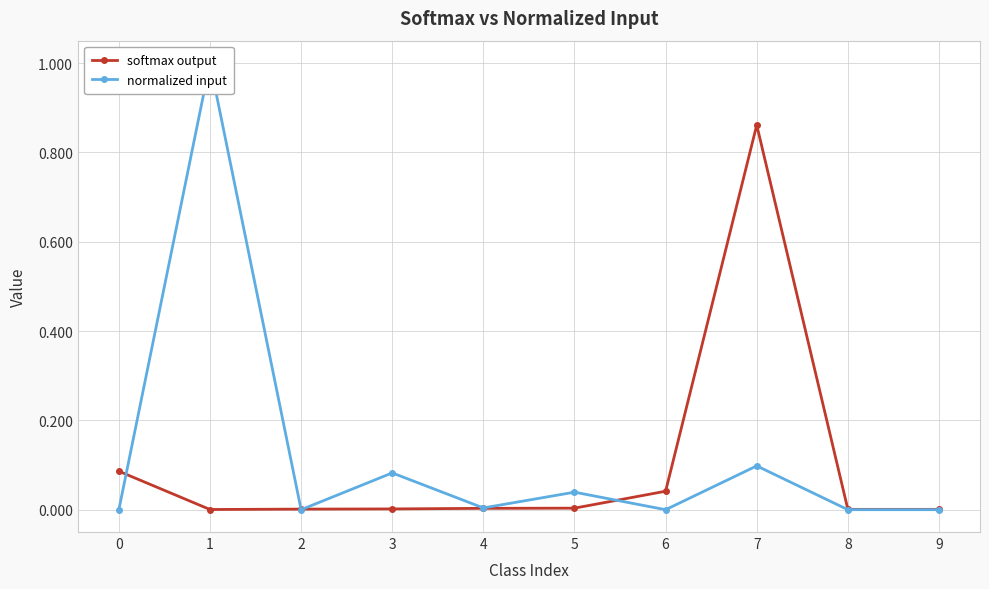

Is the value of softmax output at 2 greater than the value of normalized input at 5?

No